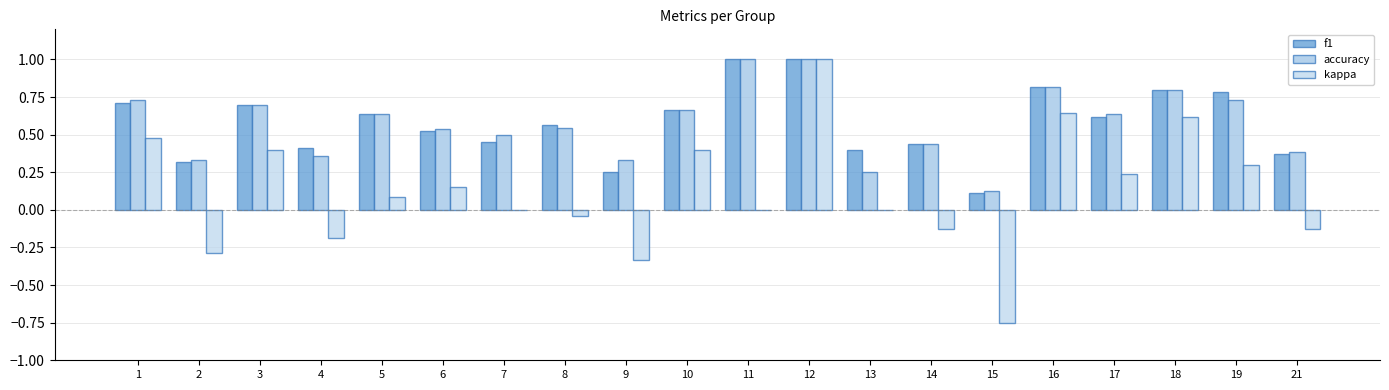

Does the chart contain stacked bars?

No